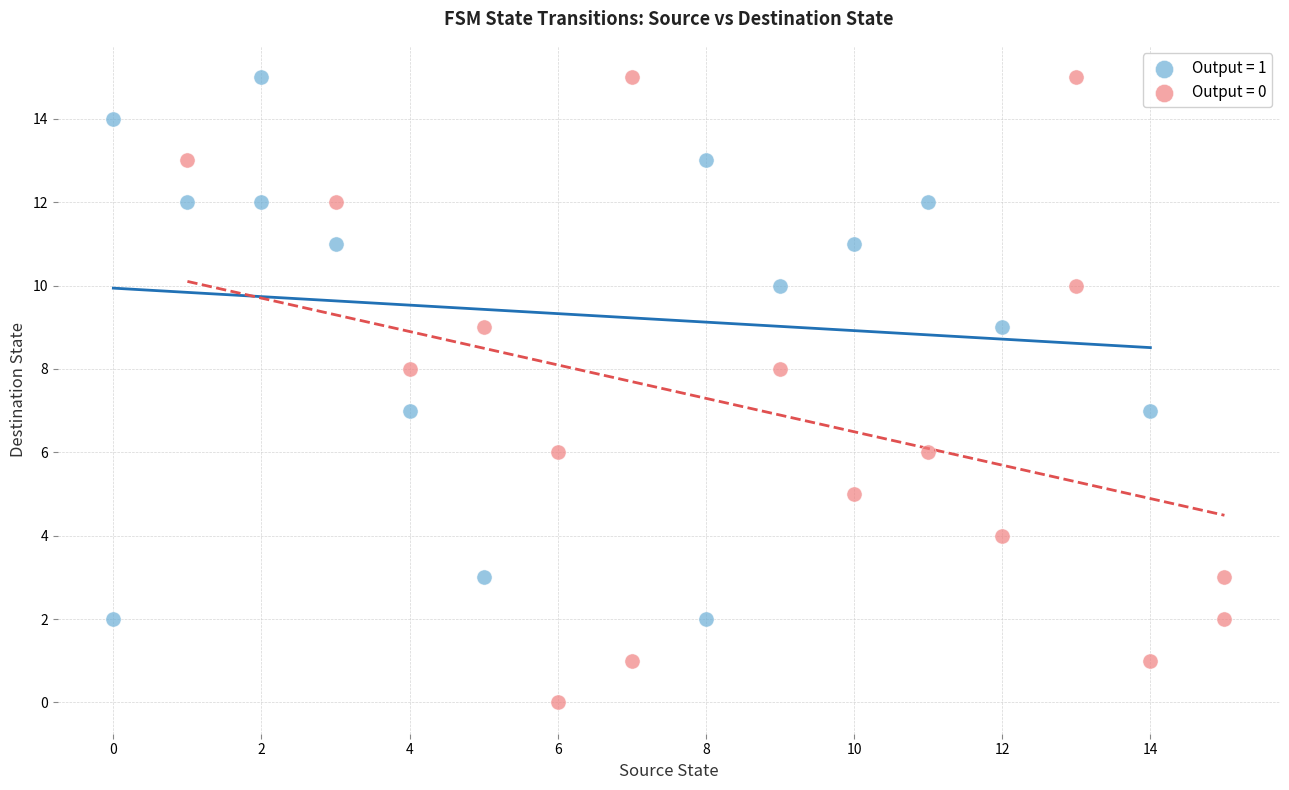

What are all the series names shown in the legend?

Output = 1, Output = 0